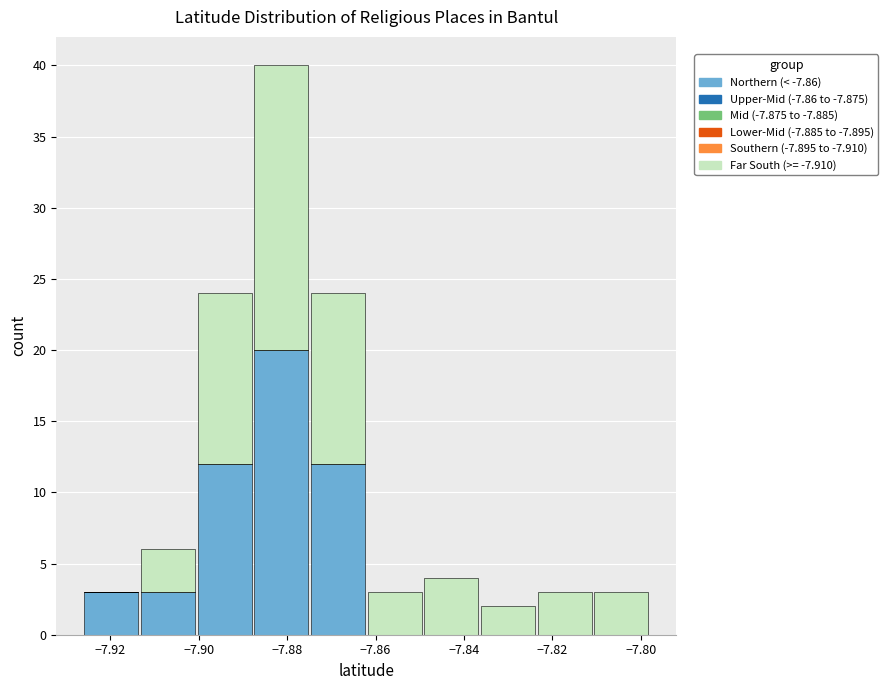

What is the total height of the stacked bar covering -7.862 to -7.850 on the x-axis? Neither the bar edges nor the heights are printed on the chart, so give them approximately, as read against the axes.

3